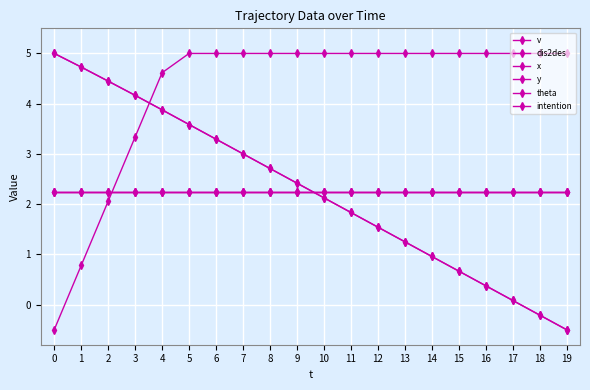

Does the chart have visible grid lines?

Yes